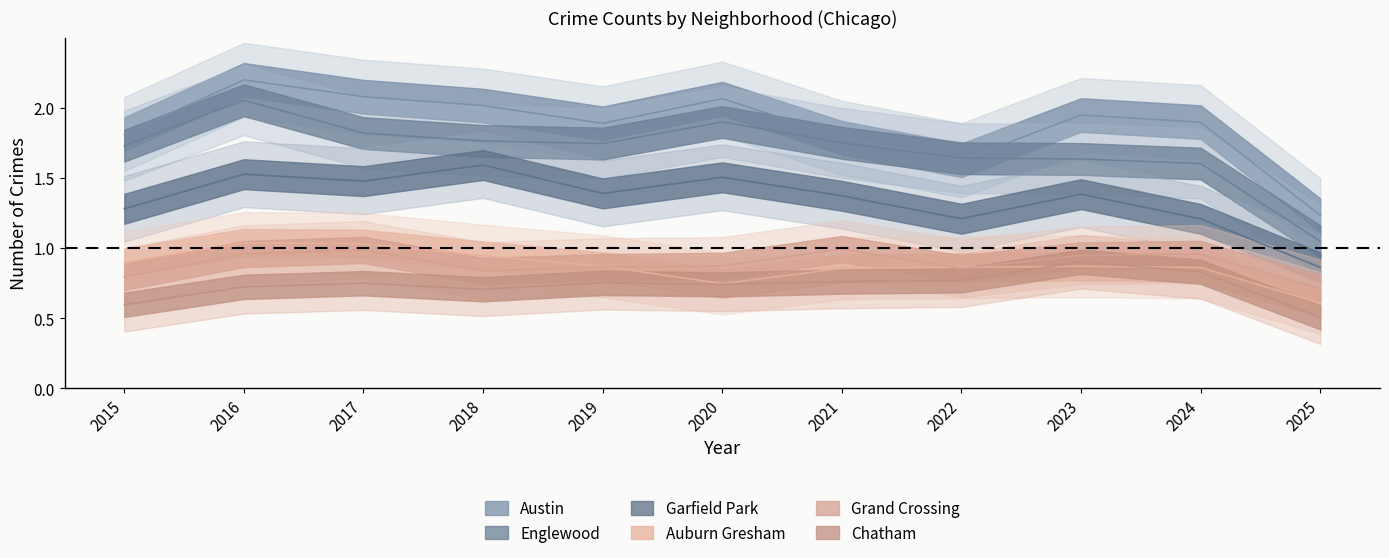

What is the maximum value shown in the chart?

2.2